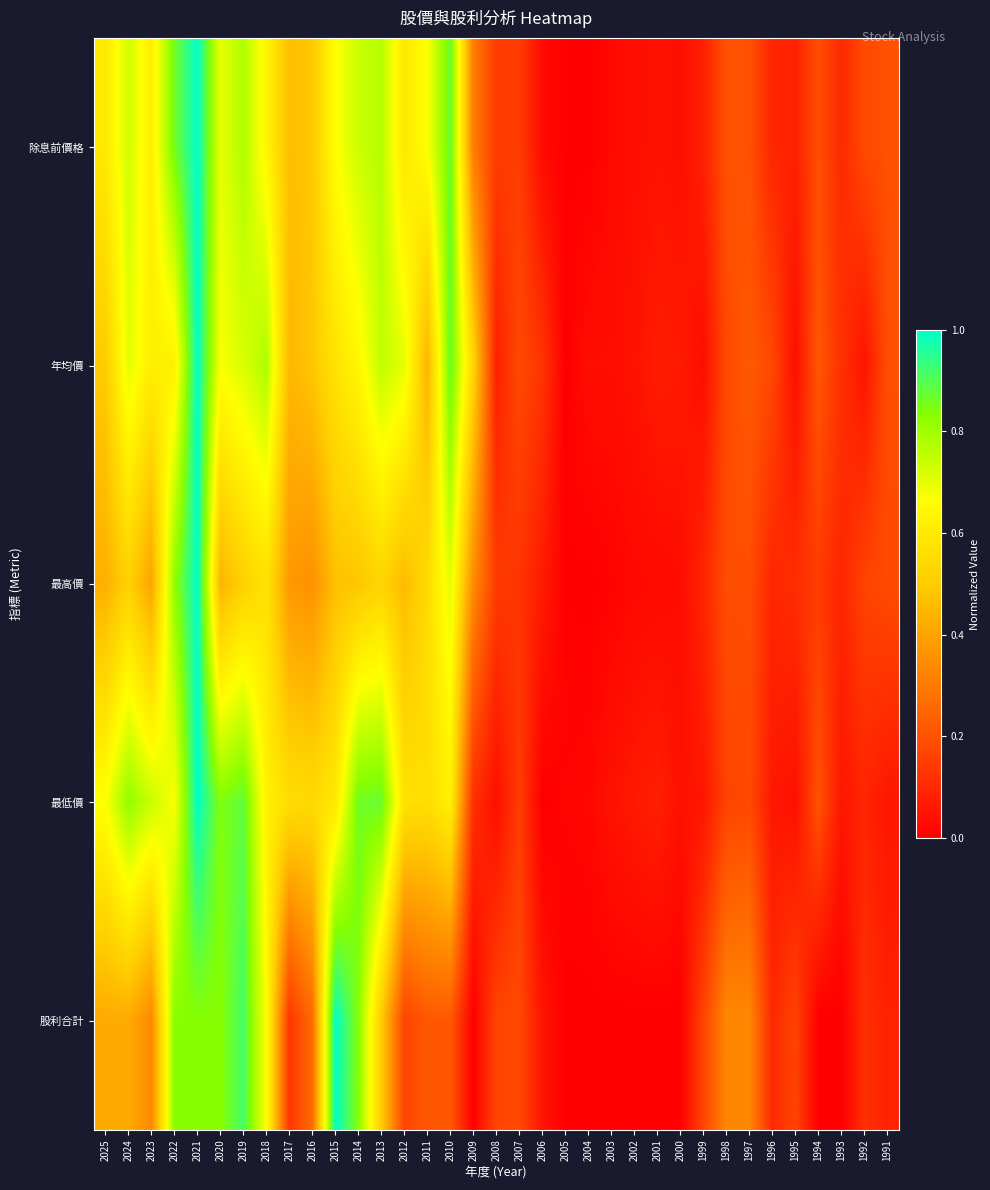

Between 2004 and 2016, which is larger?

2016